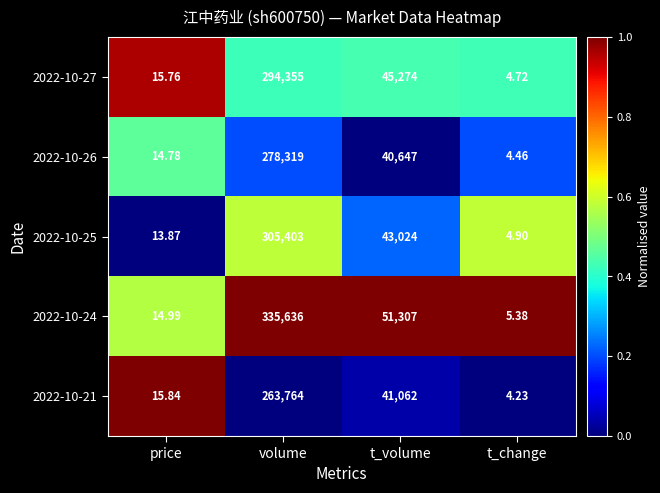

Where does the 2022-10-24 series first go above 51307?

volume